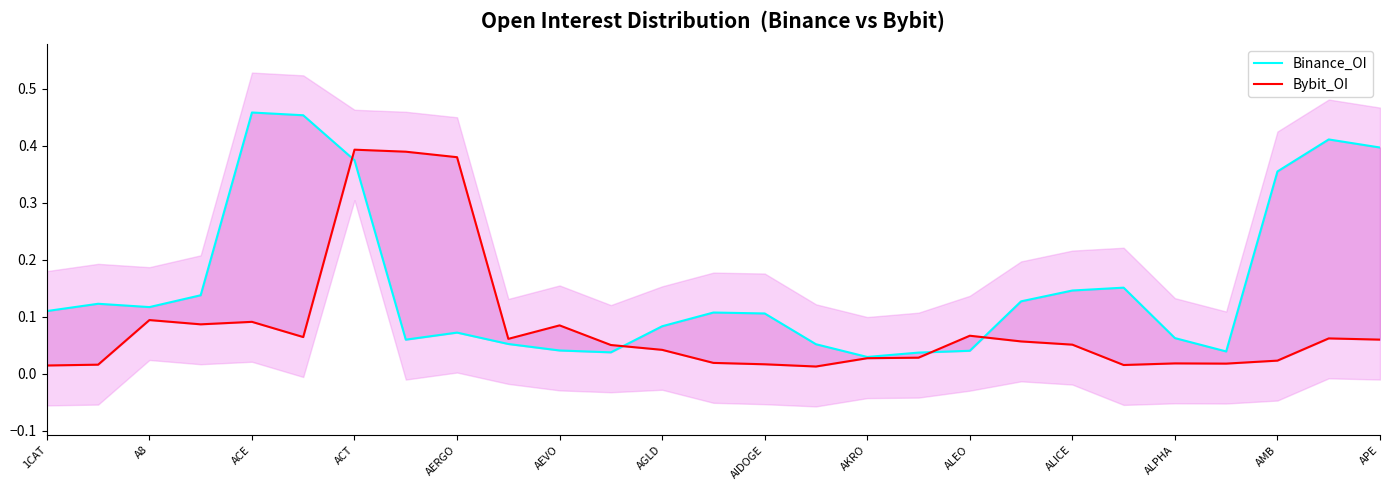

How many lines are shown in the chart?

2